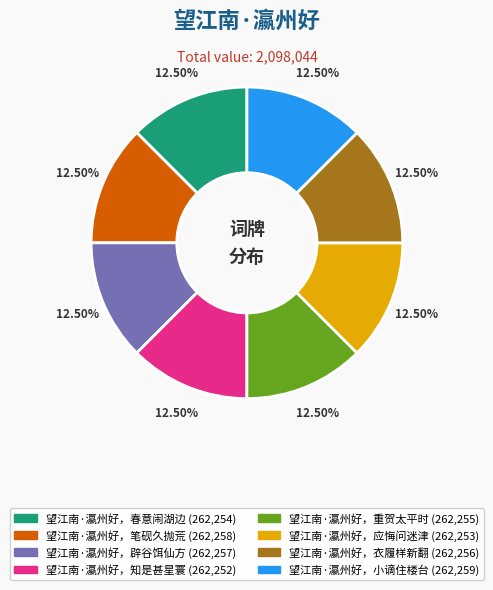

Approximately how many times larger is the value at 望江南·瀛州好，小谪住楼台 compared to 望江南·瀛州好，春意闹湖边?

1.0